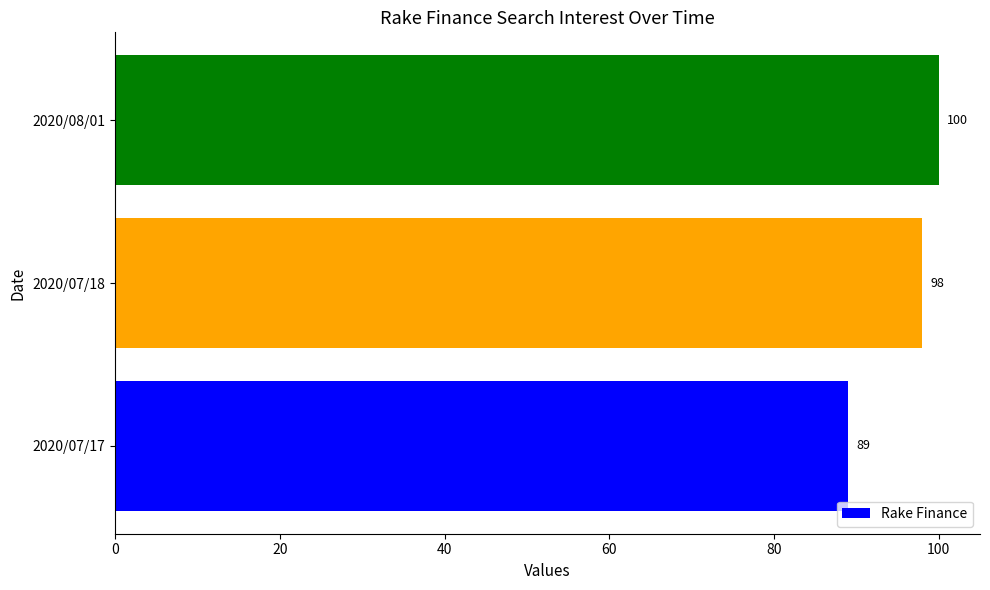

At which label is the value closest to 94?

2020/07/18